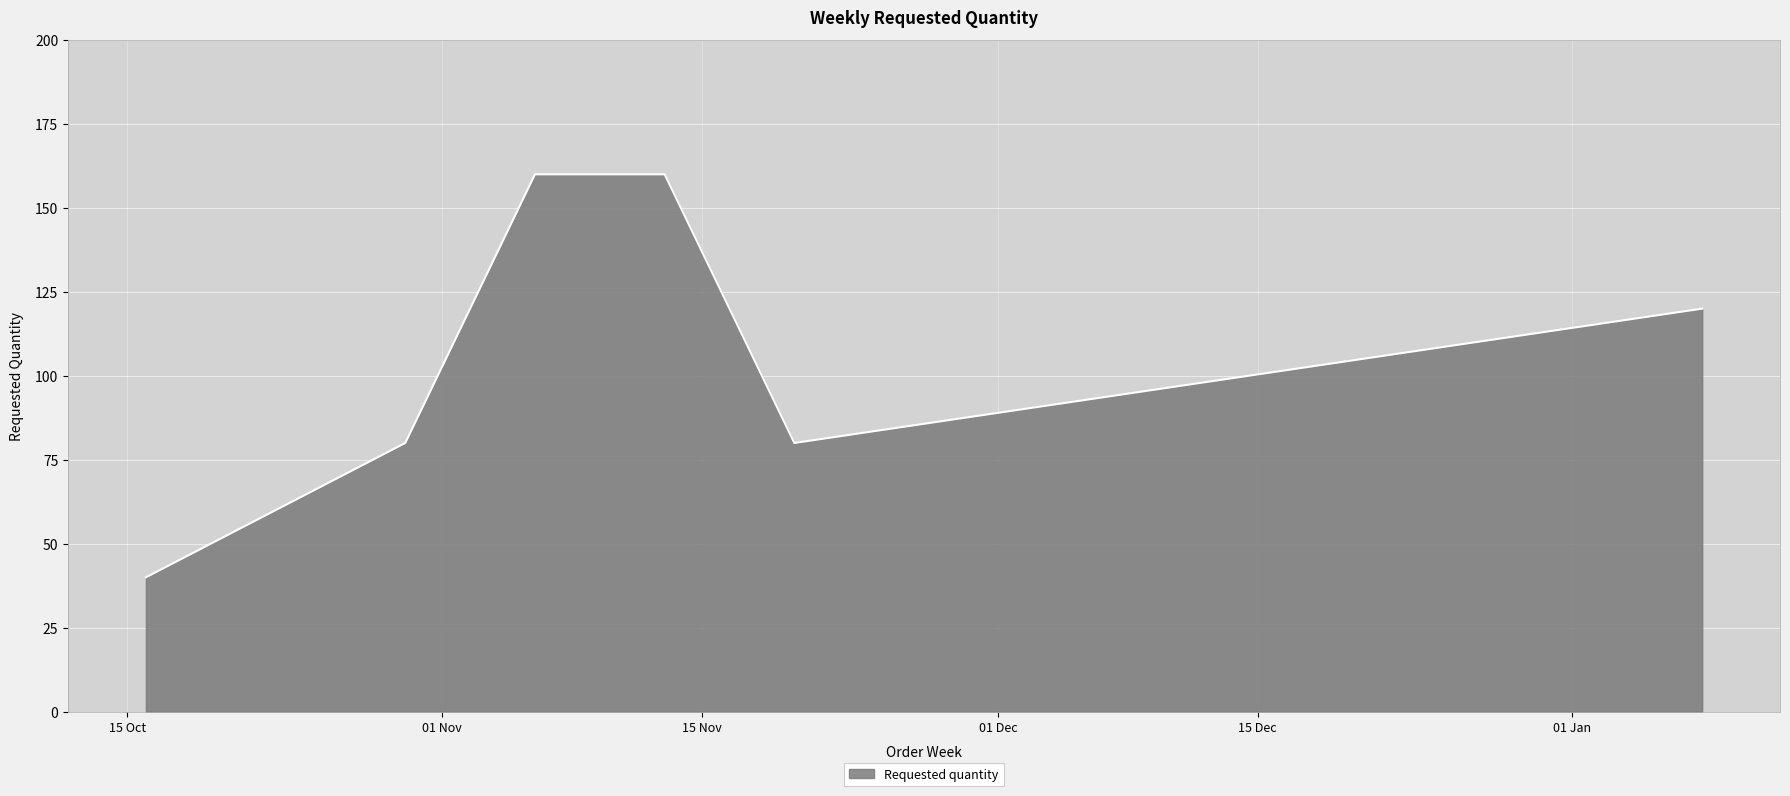

What is the difference between the second highest and second lowest values?

80